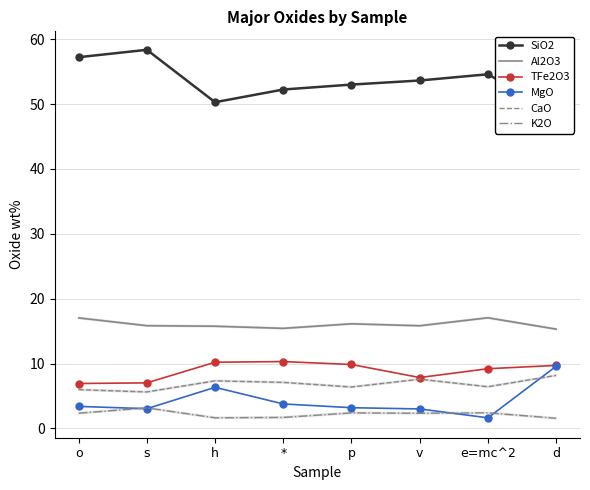

Which label corresponds to the largest value in the chart?

s